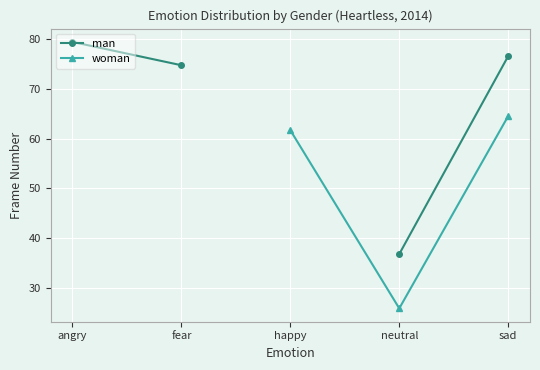

The woman series shows 5.6 at neutral. True or false?

False